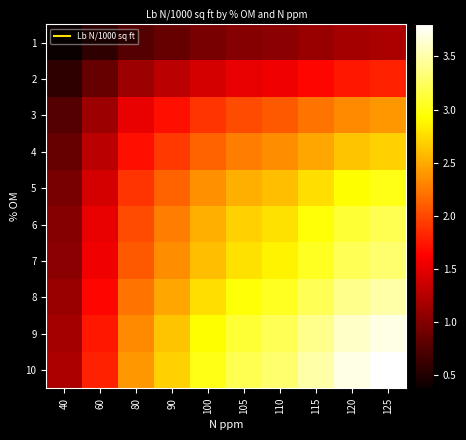

Reading left to right, what are all the values shown in this chart?

1: 40=0.4	60=0.6	80=0.8	90=0.9	100=0.9	105=1.0	110=1.0	115=1.1	120=1.2	125=1.2
2: 40=0.6	60=0.9	80=1.1	90=1.3	100=1.4	105=1.5	110=1.6	115=1.7	120=1.8	125=1.8
3: 40=0.8	60=1.1	80=1.5	90=1.7	100=1.9	105=2.0	110=2.1	115=2.2	120=2.3	125=2.4
4: 40=0.9	60=1.3	80=1.7	90=1.9	100=2.1	105=2.3	110=2.3	115=2.5	120=2.6	125=2.7
5: 40=0.9	60=1.4	80=1.9	90=2.1	100=2.4	105=2.5	110=2.6	115=2.8	120=2.9	125=3.0
6: 40=1.0	60=1.5	80=2.0	90=2.3	100=2.5	105=2.7	110=2.8	115=2.9	120=3.1	125=3.2
7: 40=1.0	60=1.6	80=2.1	90=2.3	100=2.6	105=2.8	110=2.9	115=3.0	120=3.2	125=3.3
8: 40=1.1	60=1.7	80=2.2	90=2.5	100=2.8	105=2.9	110=3.0	115=3.2	120=3.4	125=3.5
9: 40=1.2	60=1.8	80=2.3	90=2.6	100=2.9	105=3.1	110=3.2	115=3.4	120=3.6	125=3.7
10: 40=1.2	60=1.8	80=2.4	90=2.7	100=3.0	105=3.2	110=3.3	115=3.5	120=3.7	125=3.8